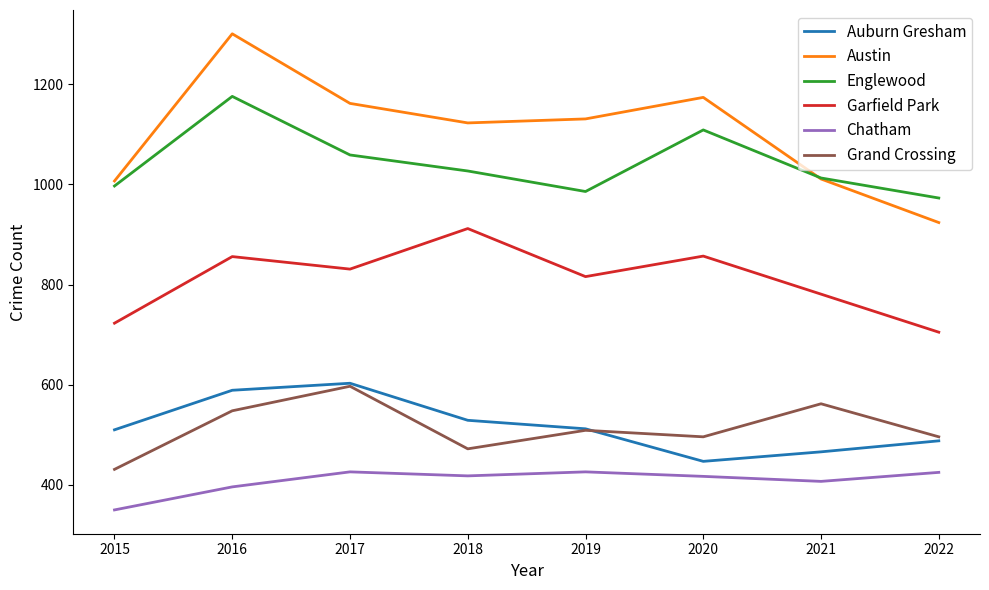

In Austin, how many points are higher than both neighbors (excluding endpoints)?

2